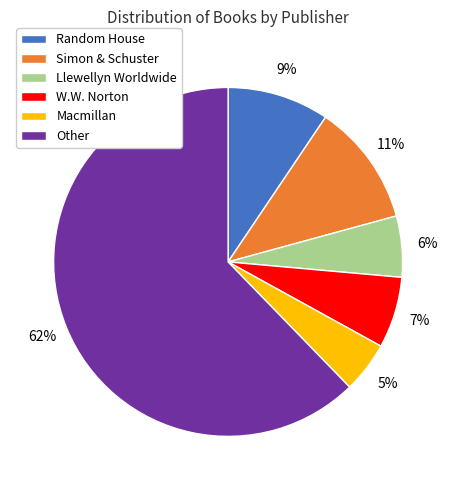

To the nearest percent, what percentage of the pie is Llewellyn Worldwide?

6%